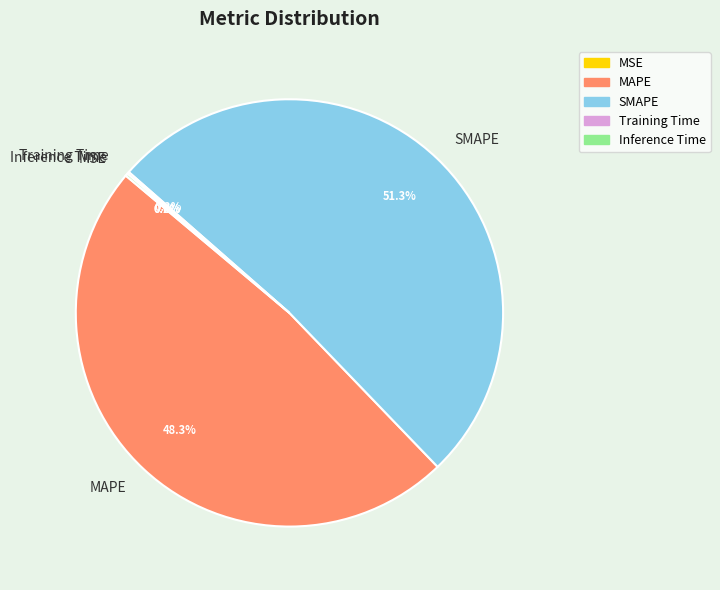

What percentage is NOT represented by SMAPE?

48.7%